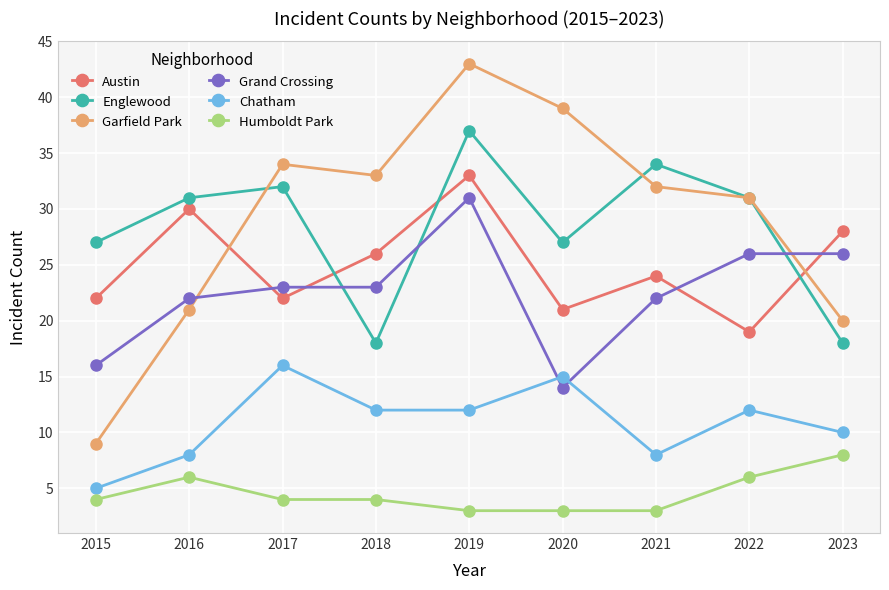

Reading right to left, list all the values displayed in this chart.

Austin: 2023=28	2022=19	2021=24	2020=21	2019=33	2018=26	2017=22	2016=30	2015=22
Englewood: 2023=18	2022=31	2021=34	2020=27	2019=37	2018=18	2017=32	2016=31	2015=27
Garfield Park: 2023=20	2022=31	2021=32	2020=39	2019=43	2018=33	2017=34	2016=21	2015=9
Grand Crossing: 2023=26	2022=26	2021=22	2020=14	2019=31	2018=23	2017=23	2016=22	2015=16
Chatham: 2023=10	2022=12	2021=8	2020=15	2019=12	2018=12	2017=16	2016=8	2015=5
Humboldt Park: 2023=8	2022=6	2021=3	2020=3	2019=3	2018=4	2017=4	2016=6	2015=4